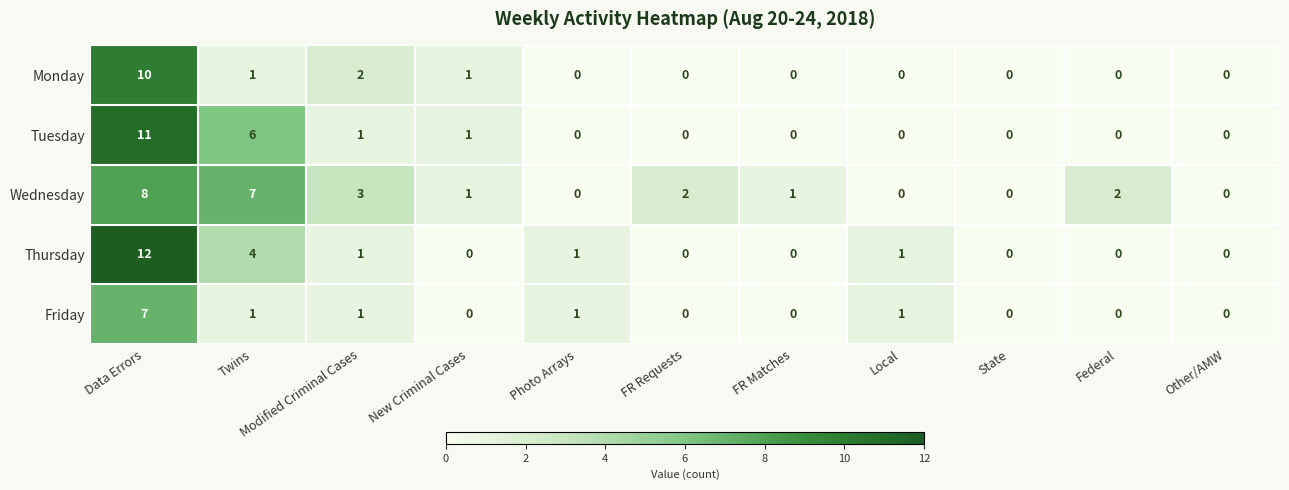

Which series has the widest spread of values?

Thursday